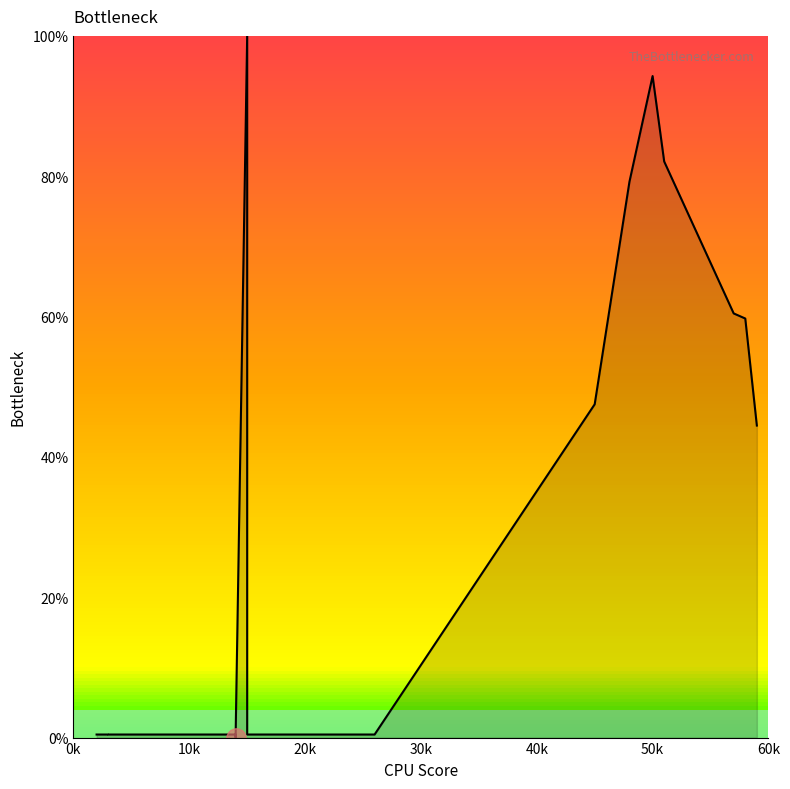

Reading left to right, what are all the values shown in this chart?

0.4	0.4	0.4	0.4	0.4	0.4	0.4	0.0	100.0	0.4	0.4	0.4	0.4	47.5	79.2	94.3	82.1	60.4	59.7	44.5